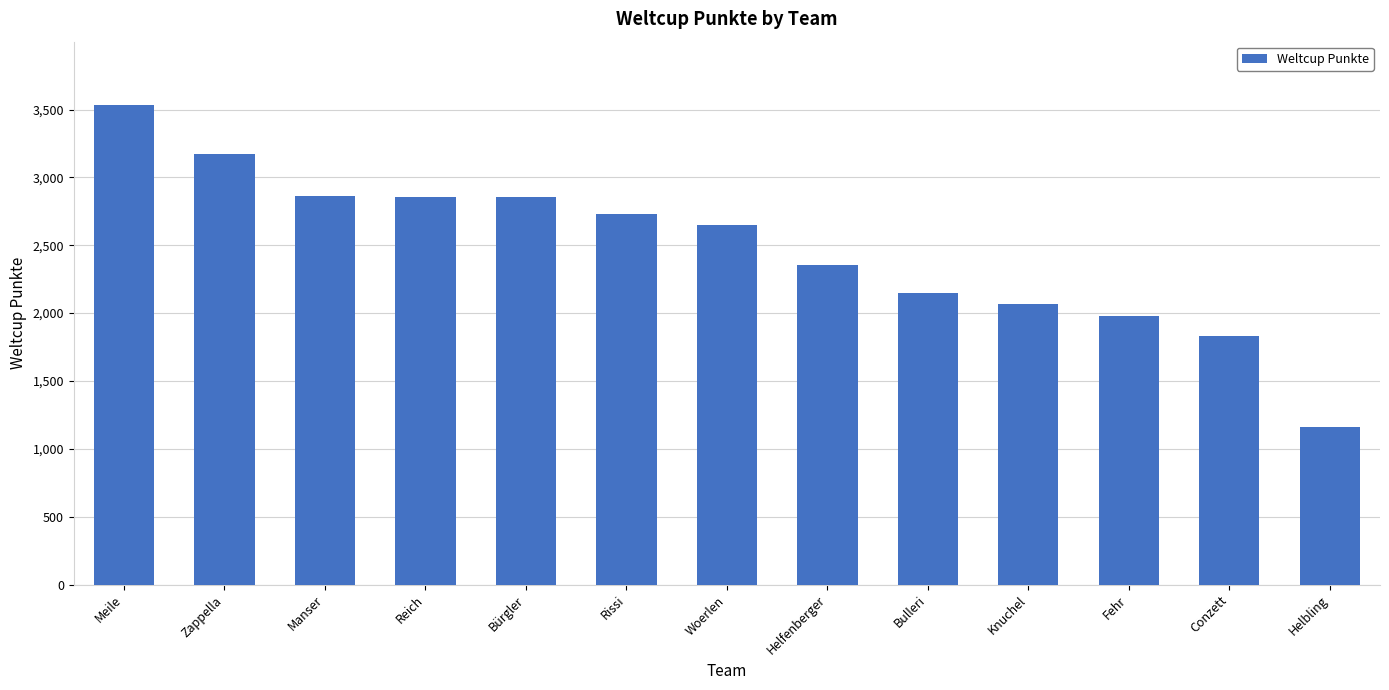

The value at Bulleri is 1218. True or false?

False